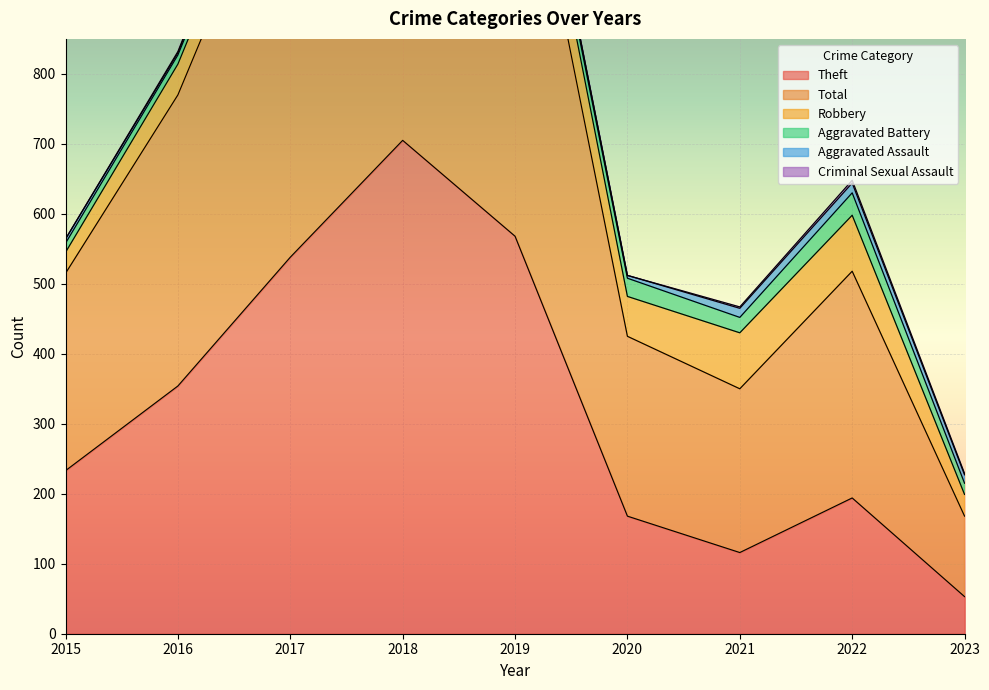

Reading left to right, what are all the values shown in this chart?

Theft: 233	354	538	705	568	168	116	194	53
Total: 282	416	617	797	660	257	234	324	115
Robbery: 30	44	49	67	69	57	80	80	31
Aggravated Battery: 13	13	17	18	14	26	22	32	16
Aggravated Assault: 6	3	12	5	8	4	13	14	12
Criminal Sexual Assault: 0	2	1	2	1	0	2	4	2